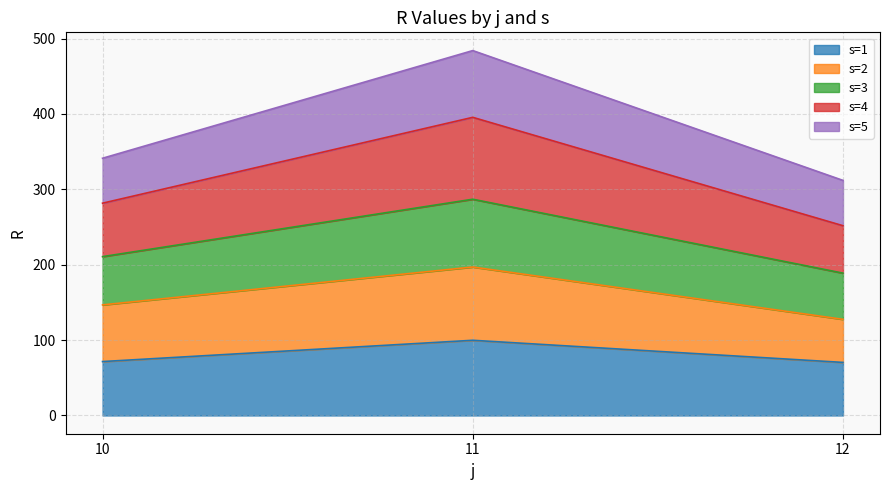

At which category is the sum across all series the highest?

11